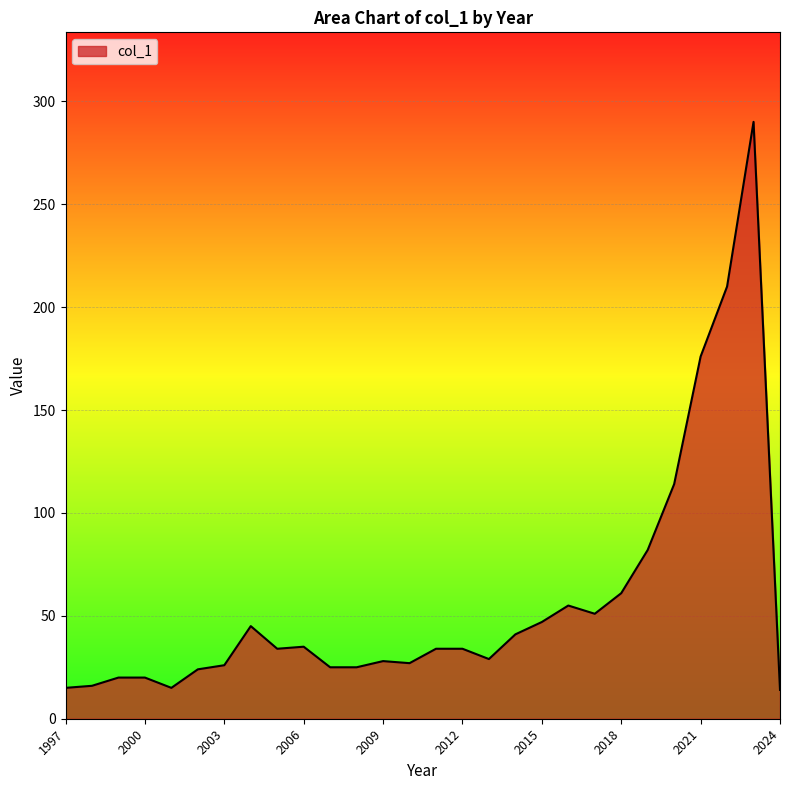

What is the greatest value displayed?

290